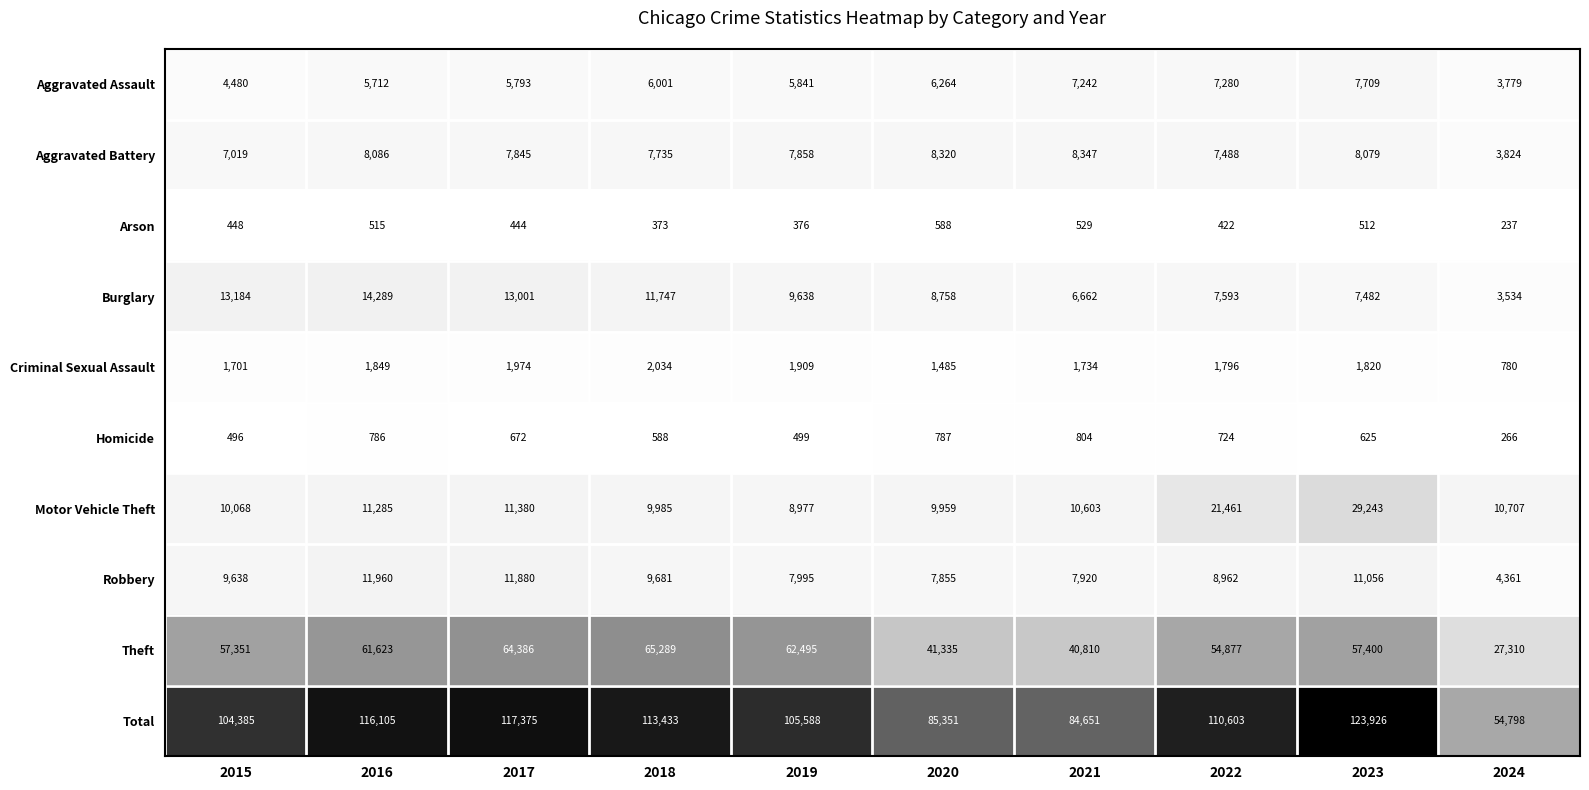

How many data points does each series have?

10